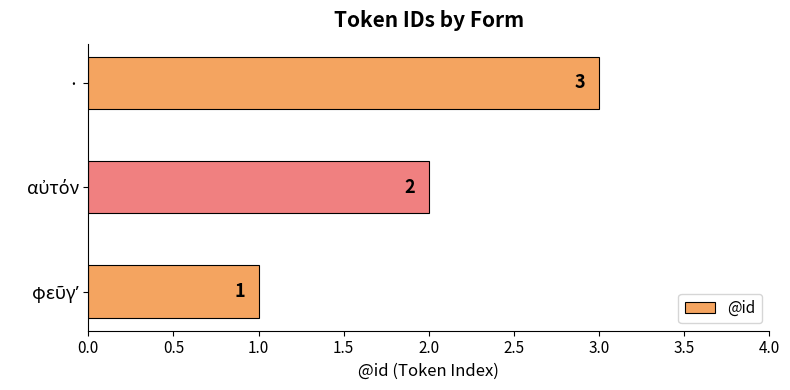

Is it true that the value at · is 5?

False